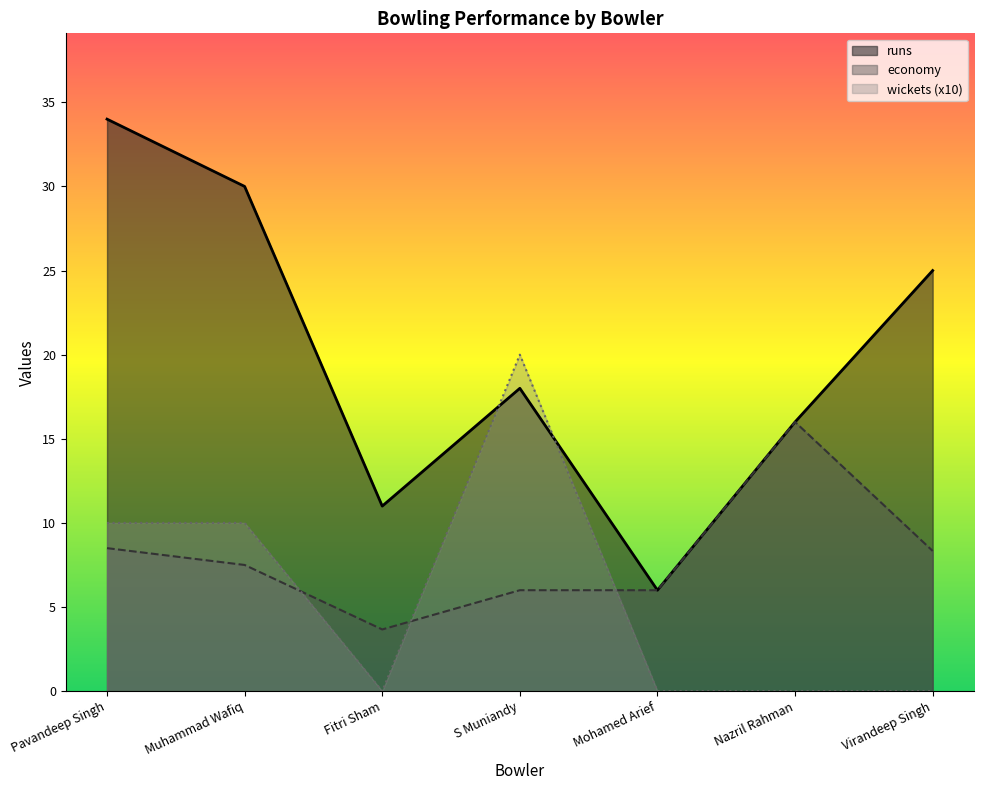

Where is economy nearest to the value 9?

Pavandeep Singh